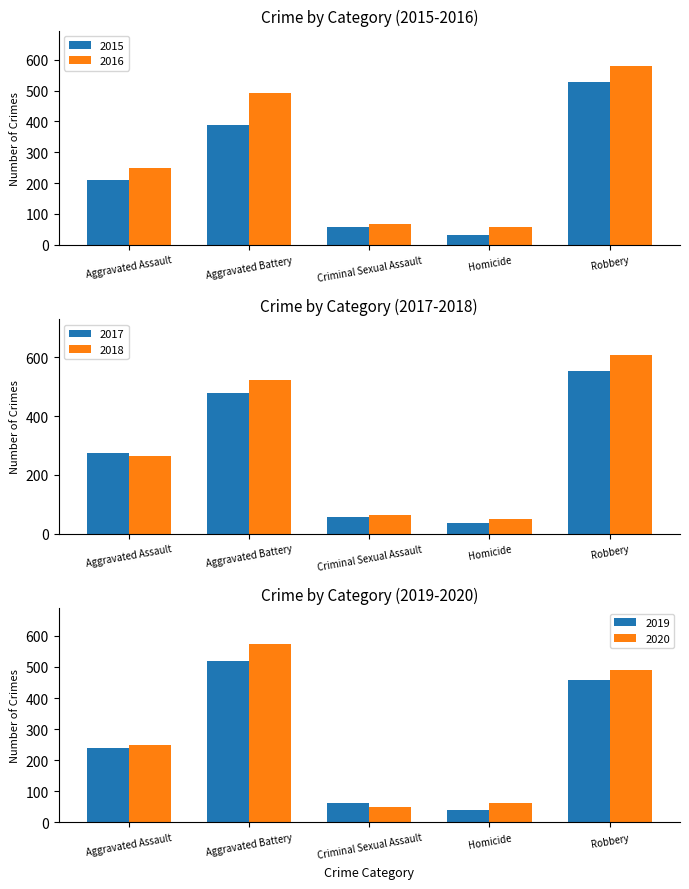

Where does the 2020 series first go above 249?

Aggravated Battery